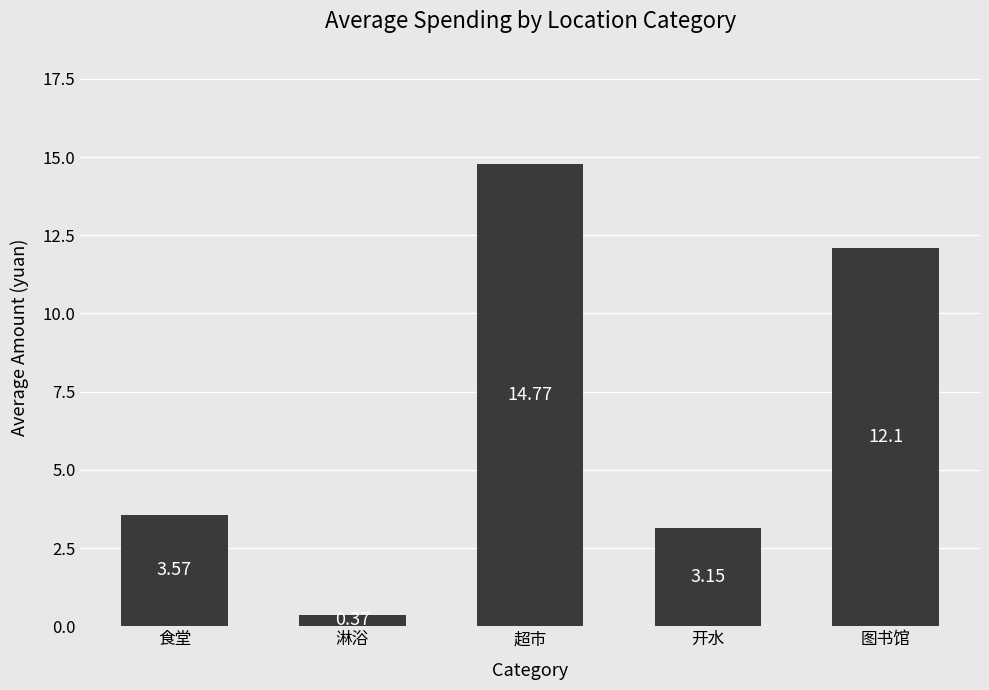

Is it true that the value at 食堂 is 5.2?

False